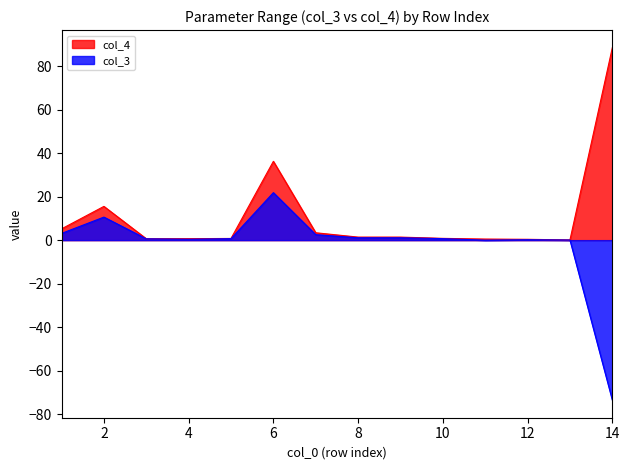

Which series has the largest range (max minus min)?

col_3